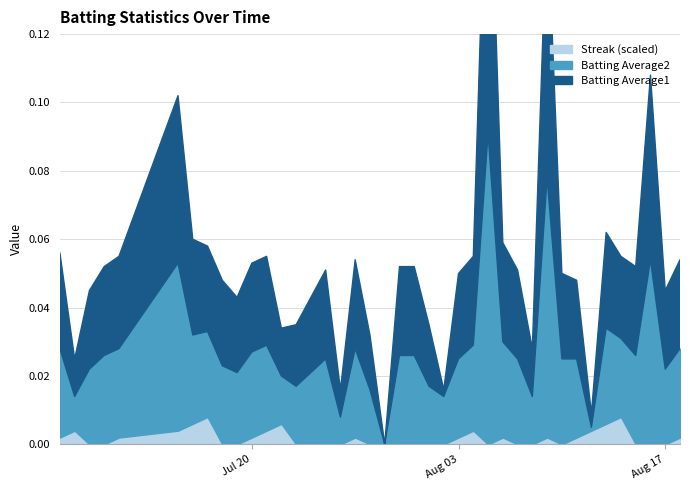

True or false: Batting Average2 and Streak cross at least once.

True